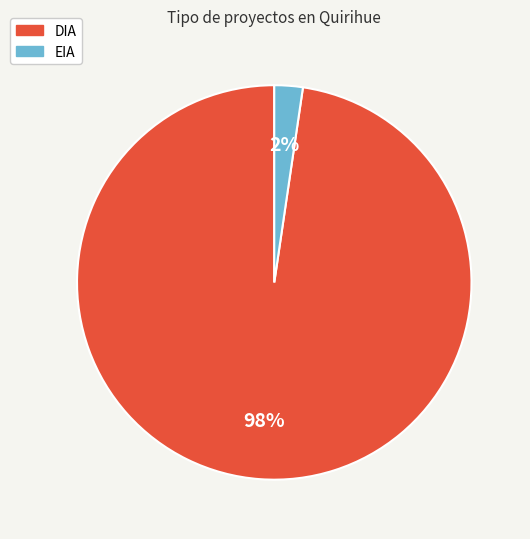

Between DIA and EIA, which is larger?

DIA